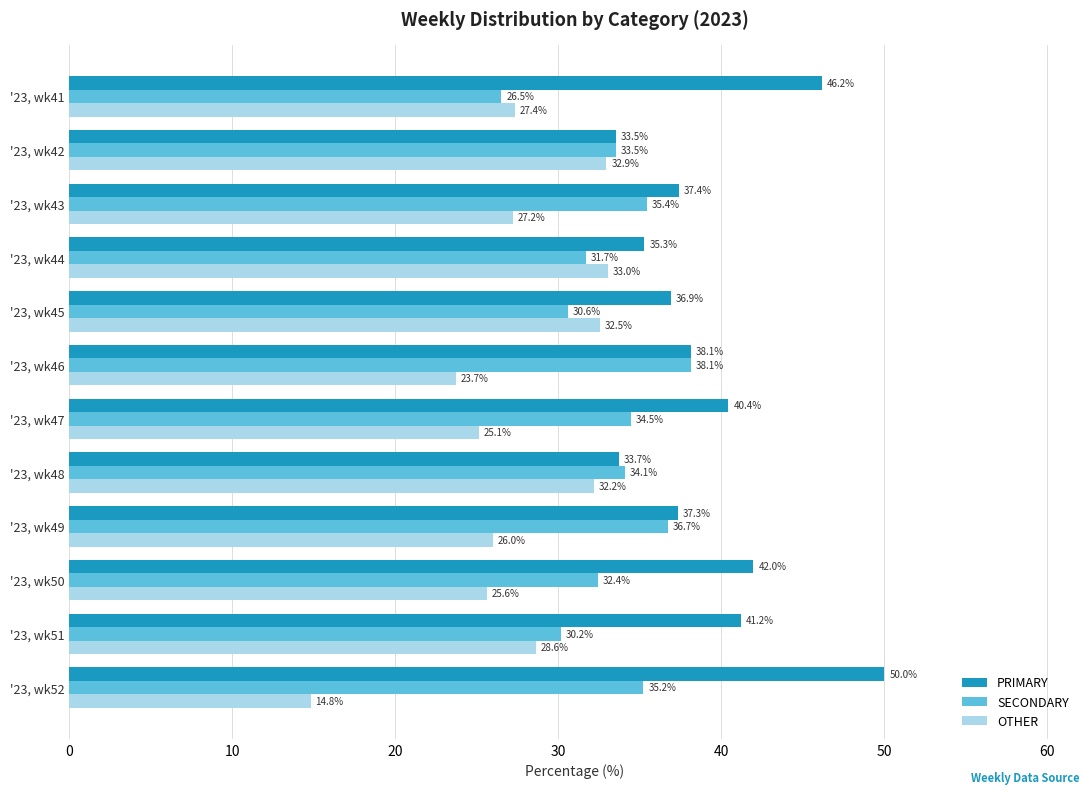

List the series in order of their overall mean, highest first.

PRIMARY, SECONDARY, OTHER